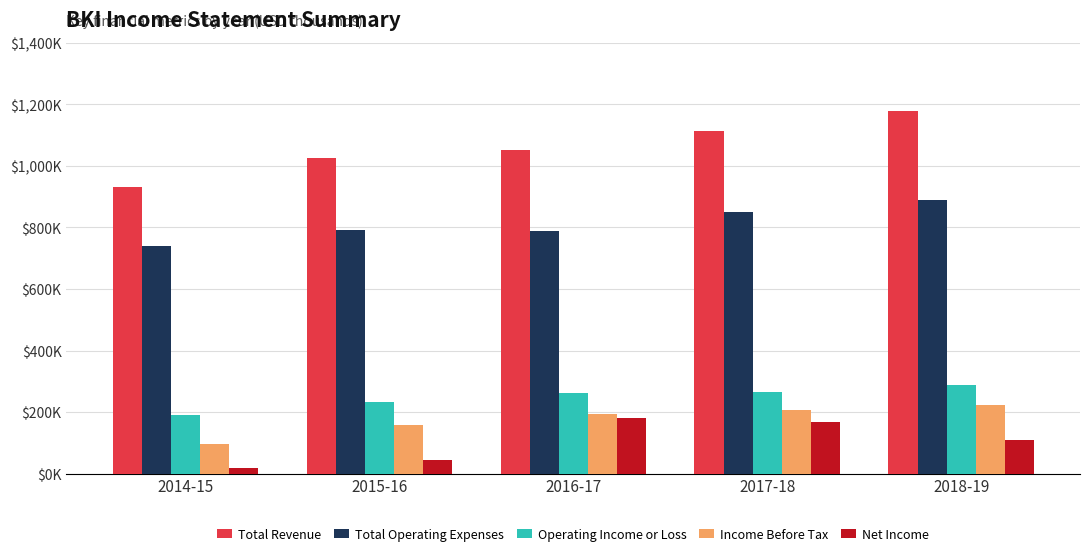

Is the value of Operating Income or Loss at 2015-16 greater than the value of Total Revenue at 2014-15?

No